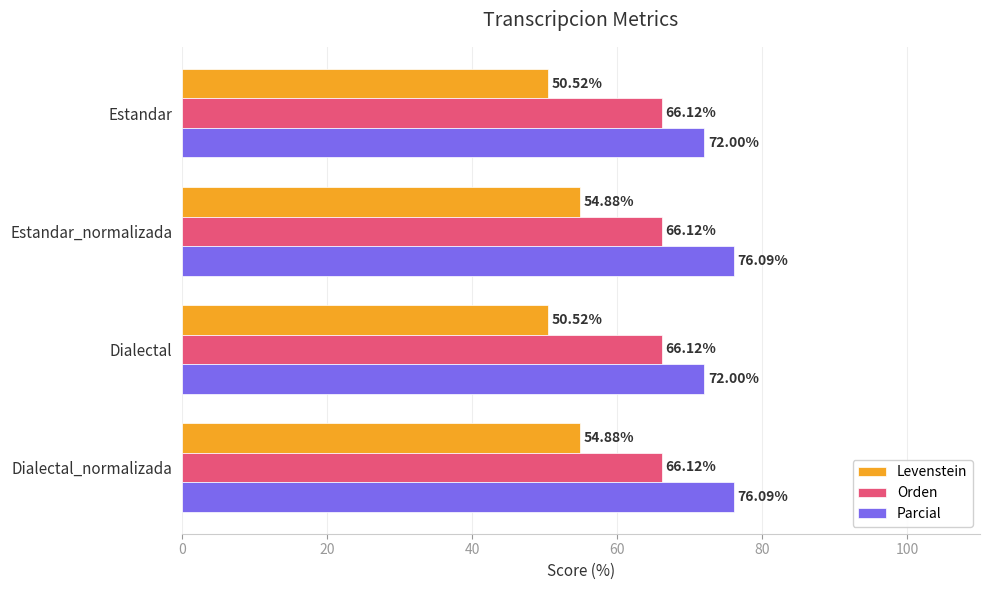

Which series has the largest total across all categories?

Parcial